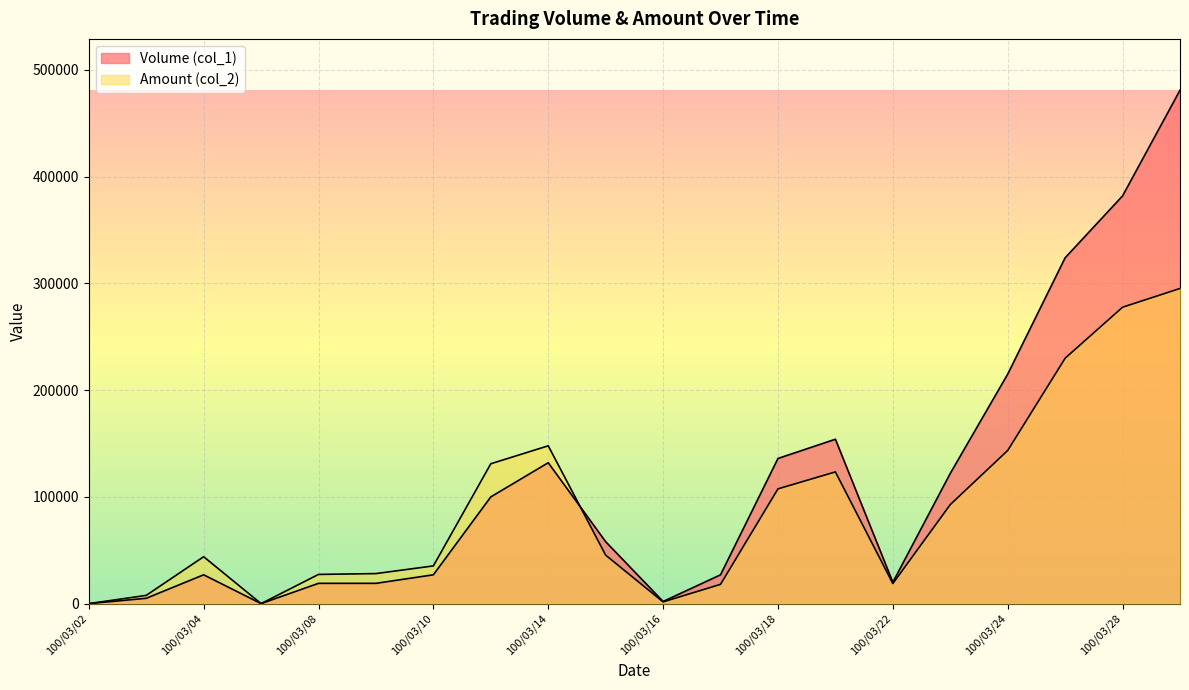

Rank the series at 100/03/28 from highest to lowest value.

Volume (col_1), Amount (col_2)